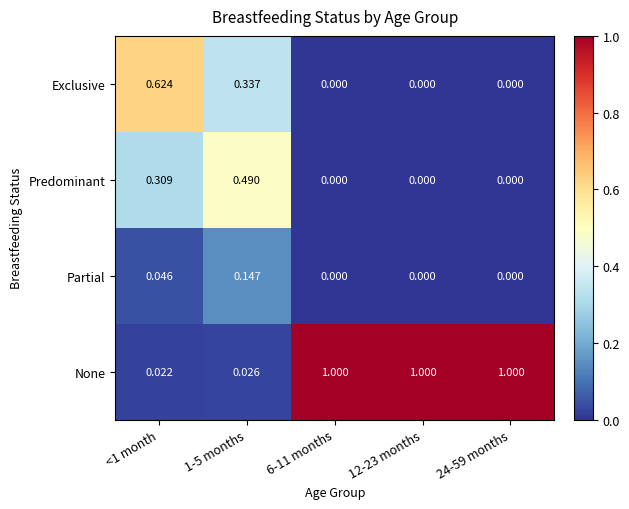

List the series in order of their peak value, lowest first.

Partial, Predominant, Exclusive, None